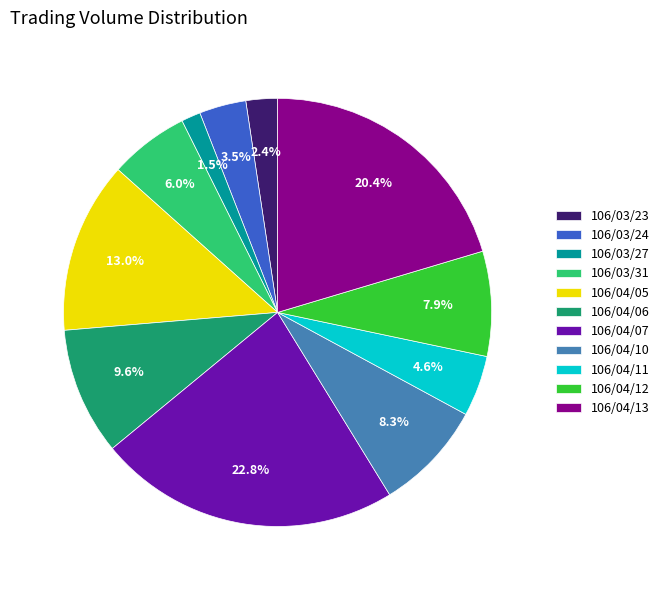

To the nearest percent, what is the average slice percentage?

9%